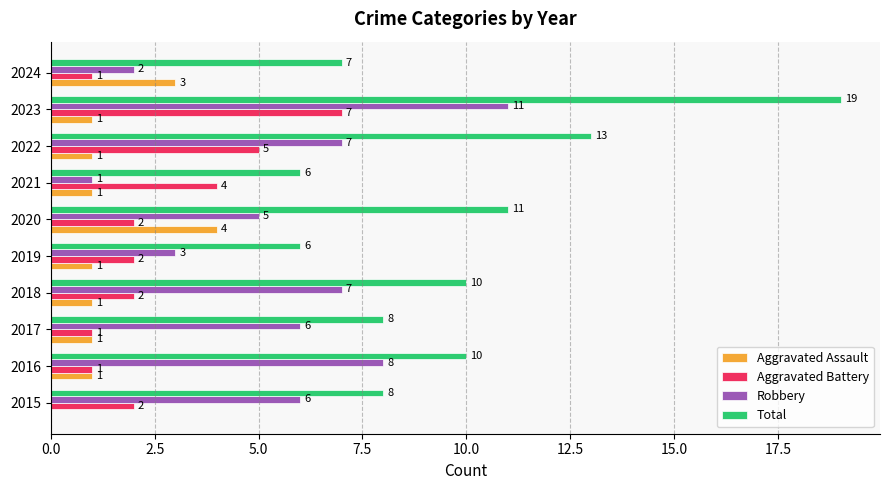

Where is Total nearest to the value 12?

2020